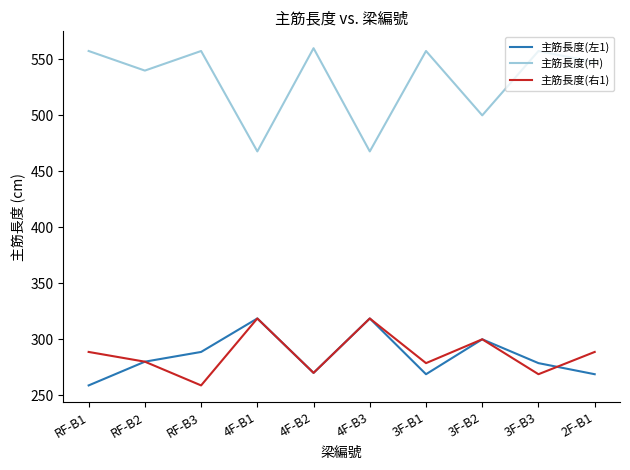

What value does the 主筋長度(中) series have at 4F-B2?

560.0